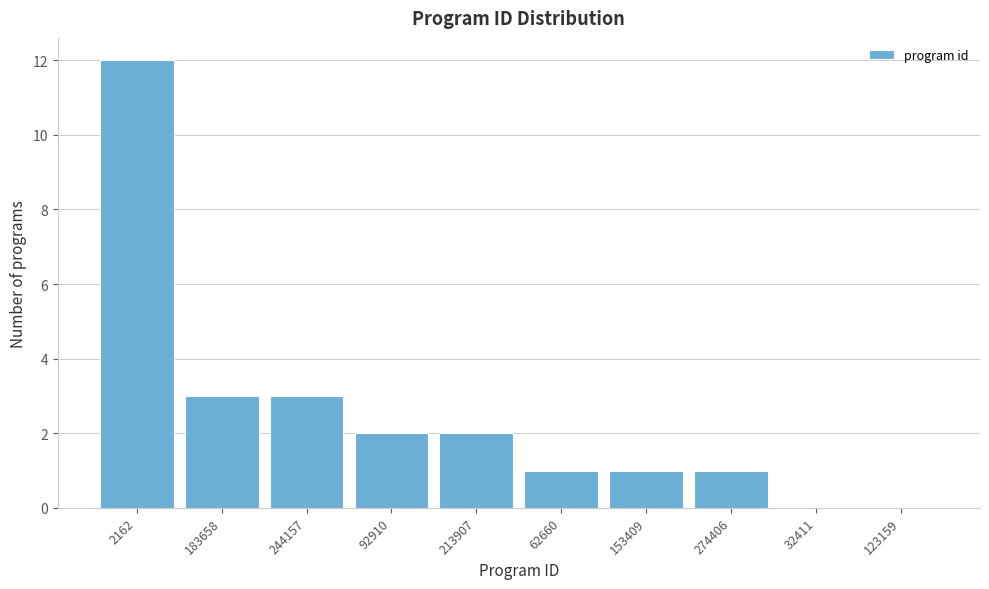

Reading left to right, transcribe all the data shown in this chart.

2162=12	183658=3	244157=3	92910=2	213907=2	62660=1	153409=1	274406=1	32411=0	123159=0